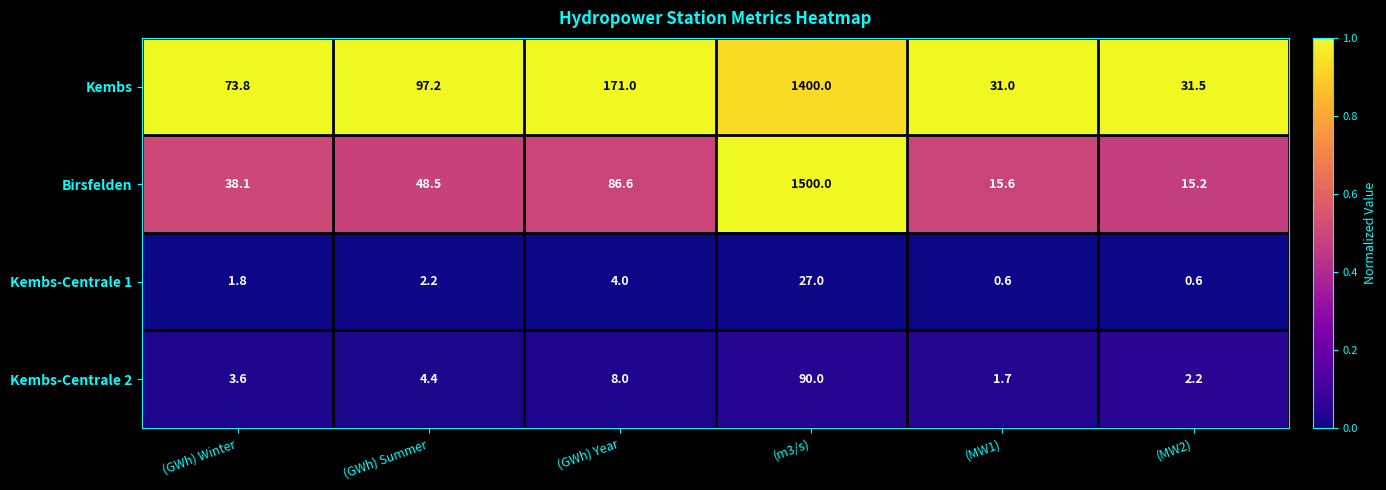

Which series has the largest range (max minus min)?

Birsfelden